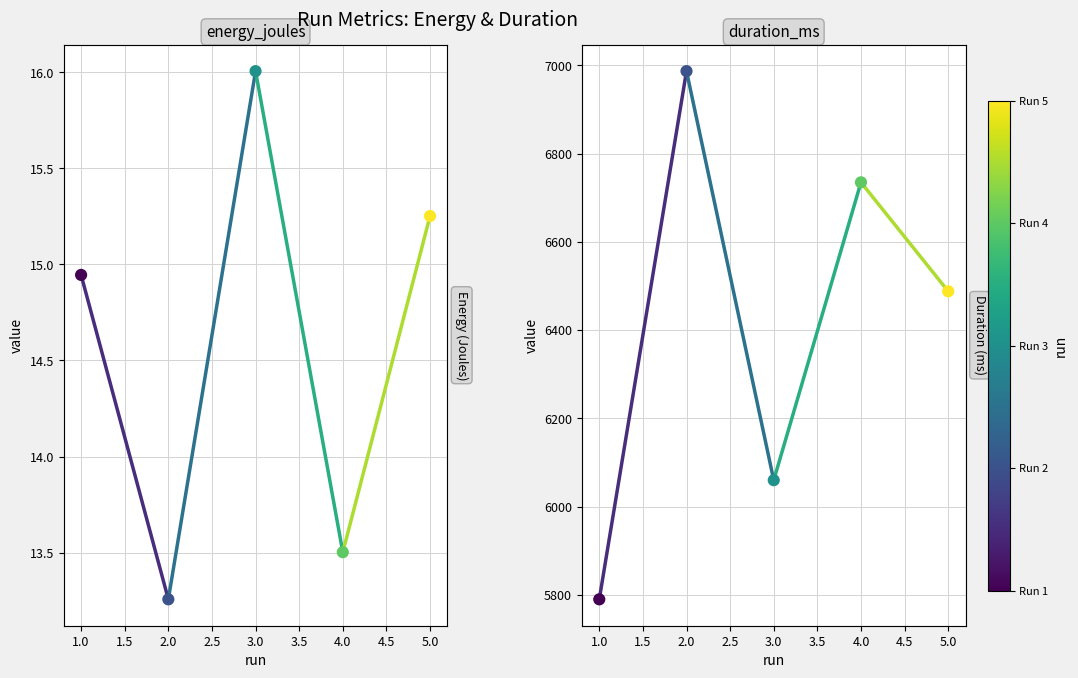

Which series has the largest total across all categories?

duration_ms